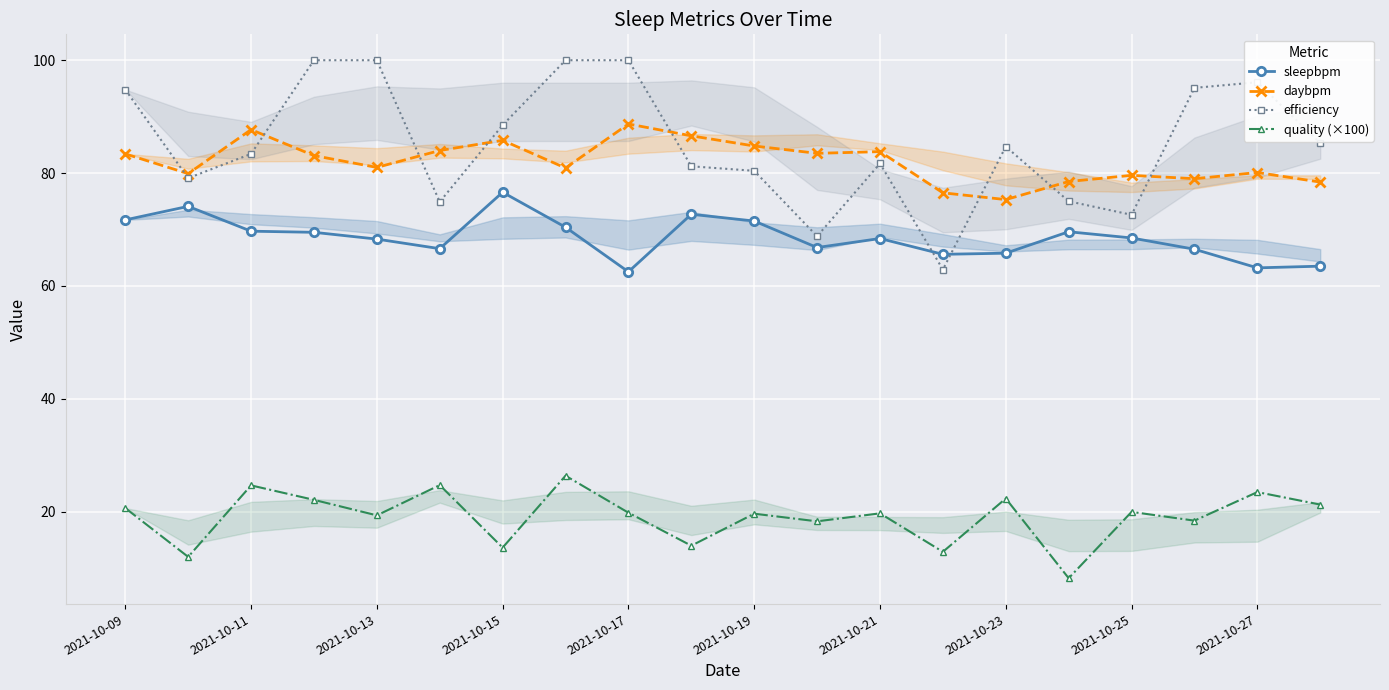

At how many categories does at least one series exceed 37?

20